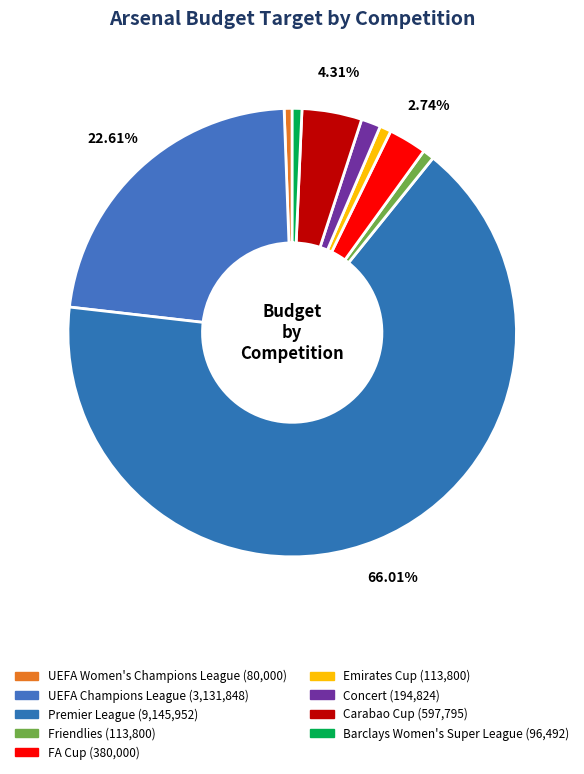

Which category accounts for the majority?

Premier League